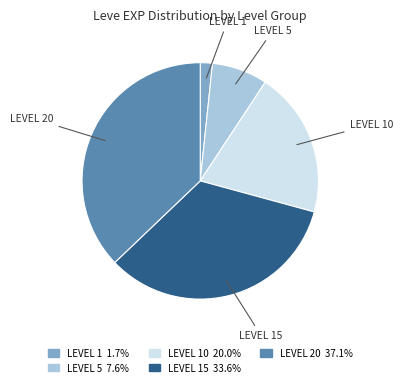

Does any single category account for the majority?

No